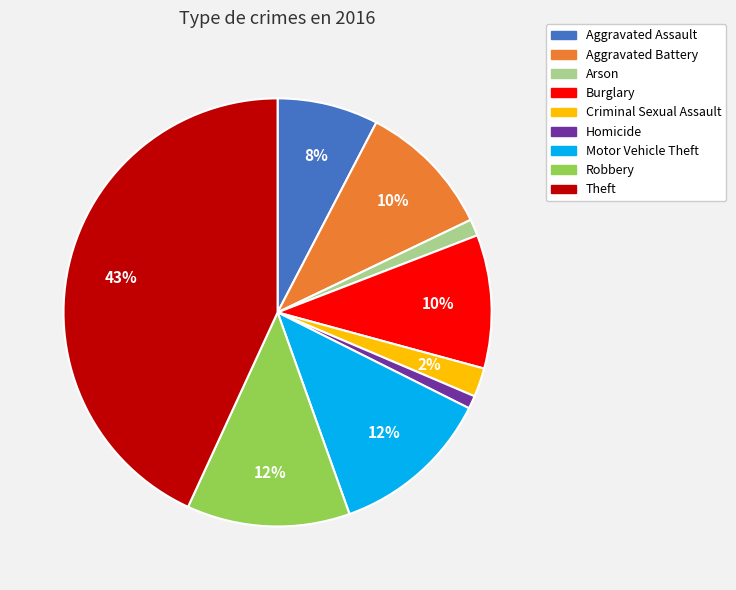

To the nearest percent, what percentage of the pie is Theft?

43%